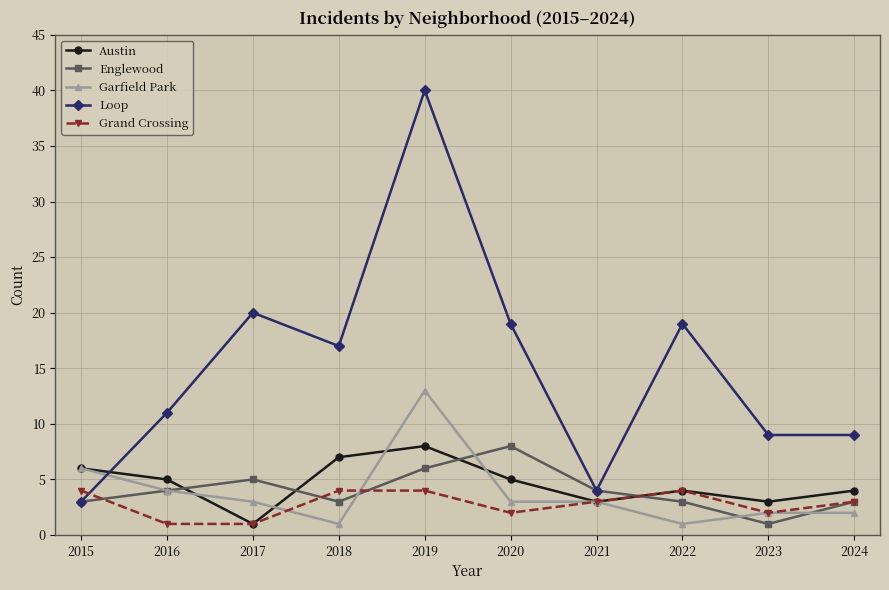

Which series ends up on top after the final intersection of Loop and Austin?

Loop